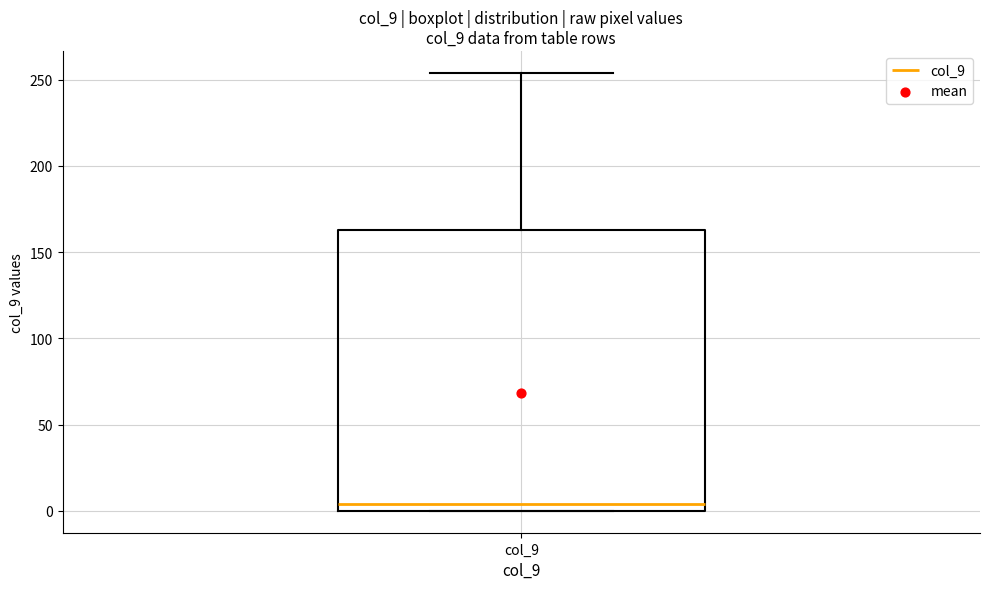

Transcribe this box plot: give where the median line is, the range the box spans, and where the two whiskers end, as read against the y-axis. The values are not printed on the chart, so give them approximately, as read against the axis.

median 5, box 0 to 165, whiskers 0 to 255